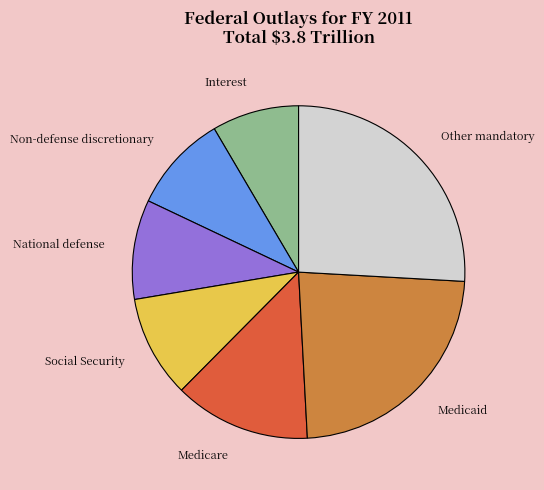

Combined, do Social Security and Medicare account for over 50%?

No